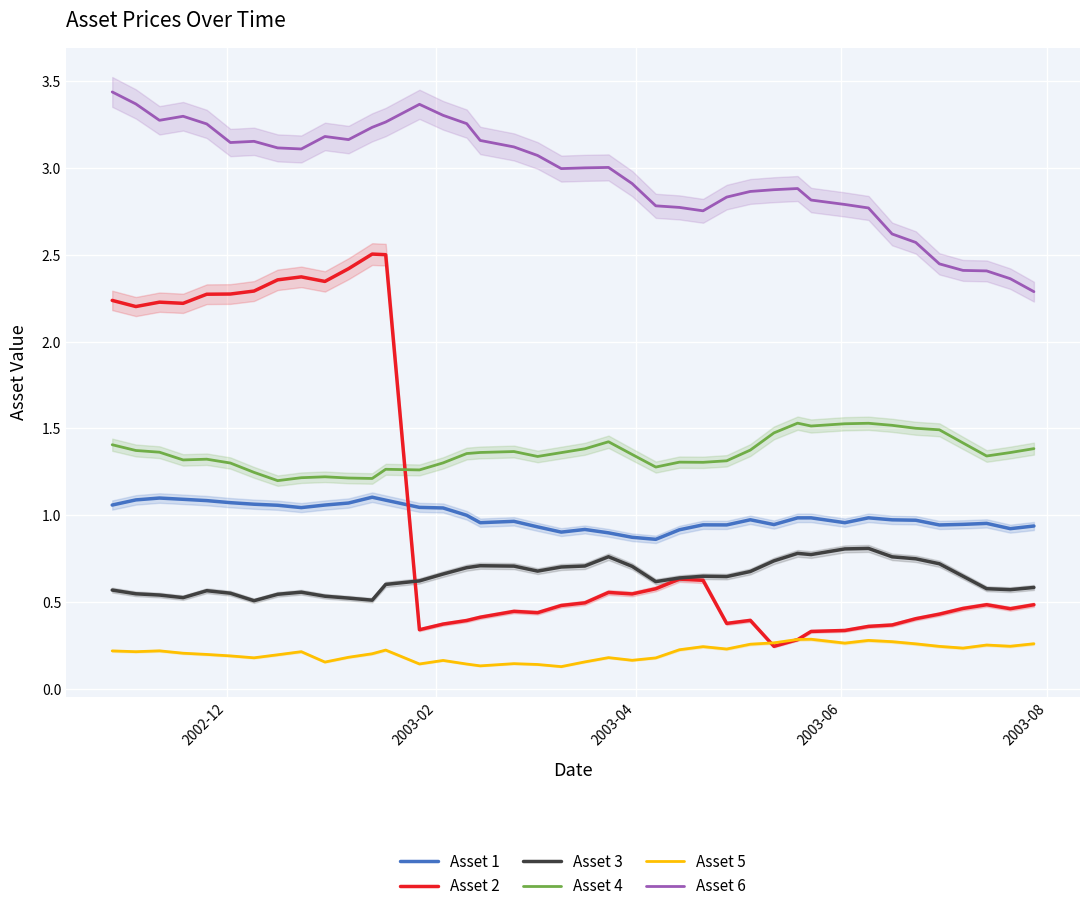

How many lines are shown in the chart?

6